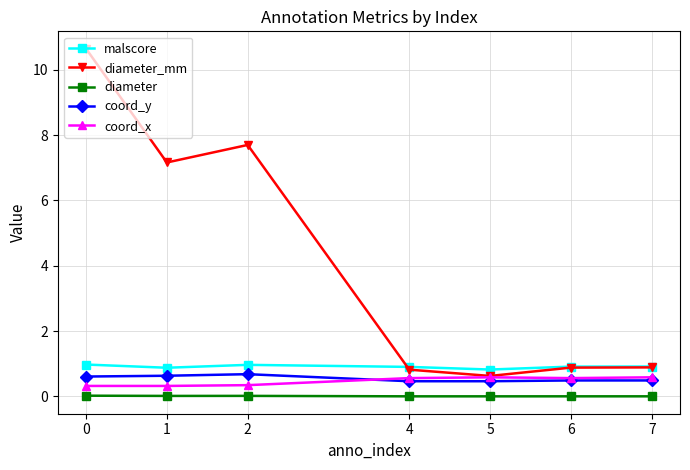

What is the value of the coord_y point at the 4th from the left?

0.5